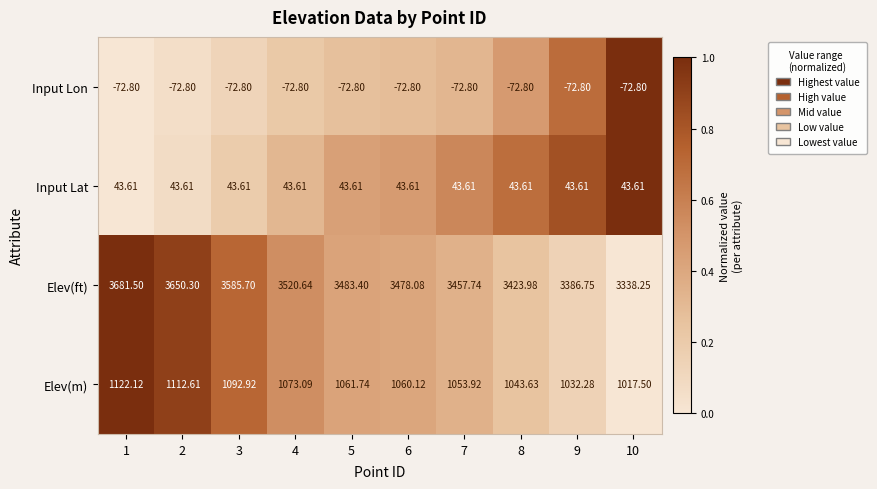

Which series has the largest total across all categories?

Elev(ft)